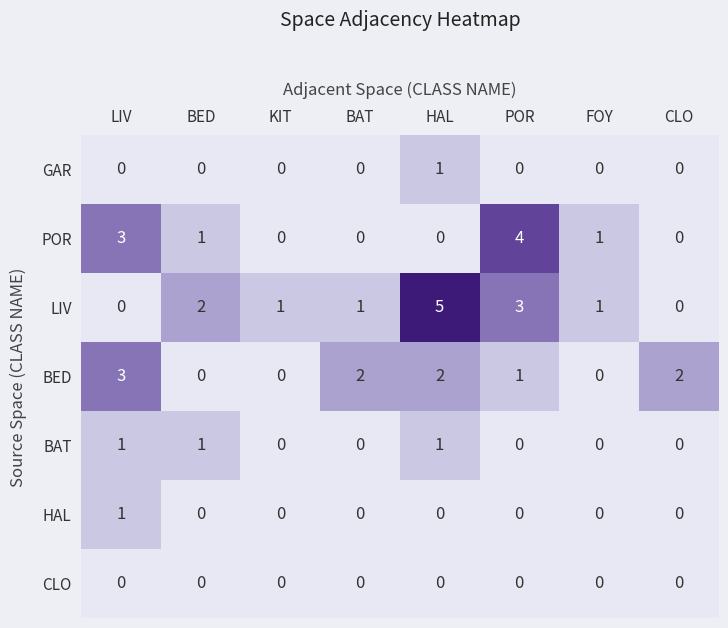

Which label corresponds to the largest value in the chart?

HAL